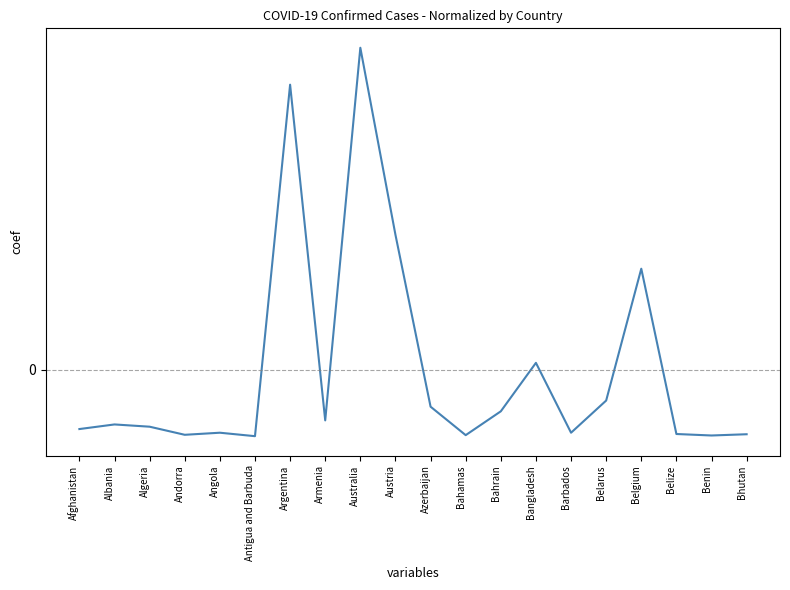

List the labels in order of value, smallest first.

Antigua and Barbuda, Benin, Bahamas, Andorra, Bhutan, Belize, Barbados, Angola, Afghanistan, Algeria, Albania, Armenia, Bahrain, Azerbaijan, Belarus, Bangladesh, Belgium, Austria, Argentina, Australia